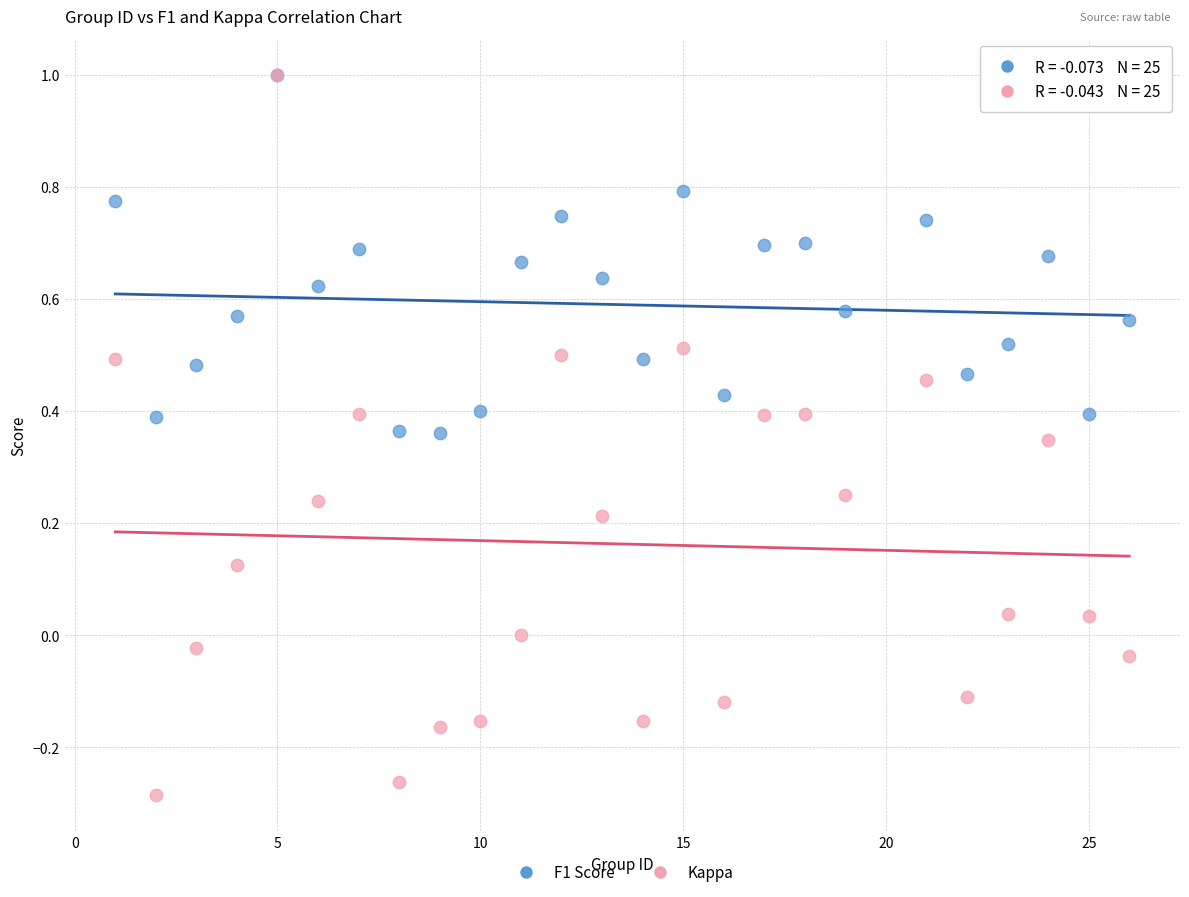

Which series contains the lowest Y value?

Kappa